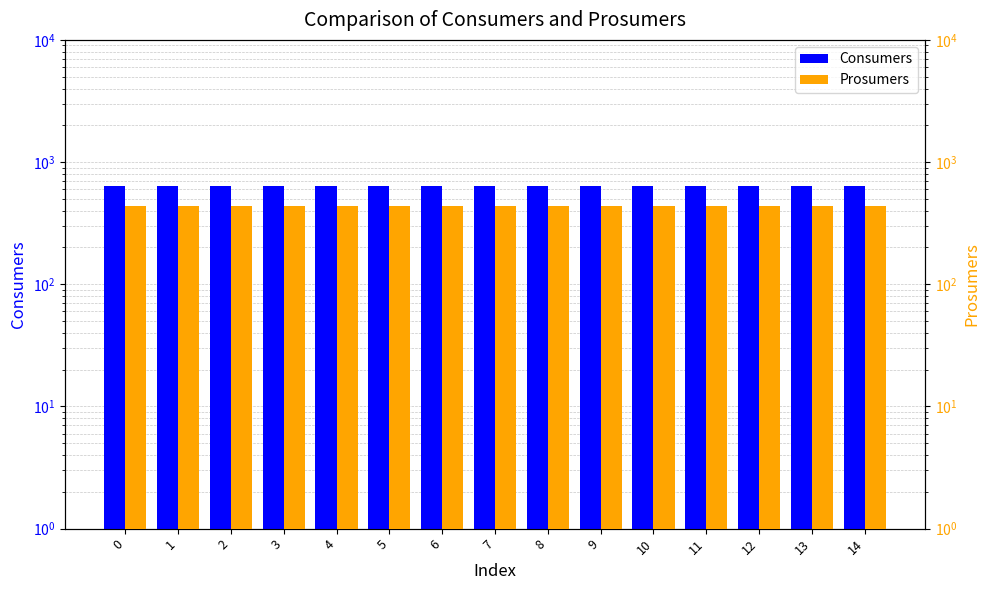

The value of Prosumers at 11 is 440. True or false?

True